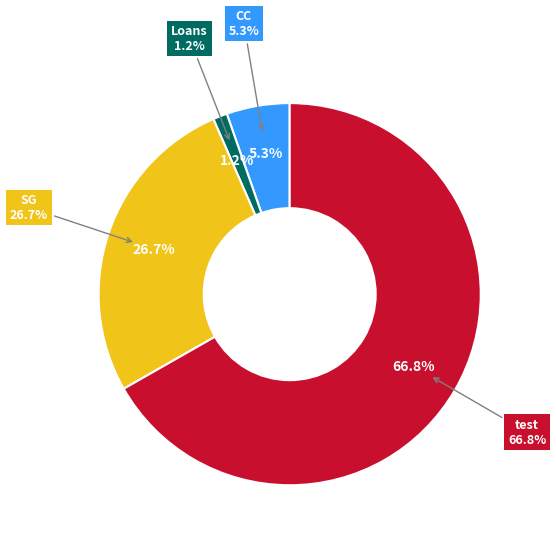

Which has a higher value, test or SG?

test